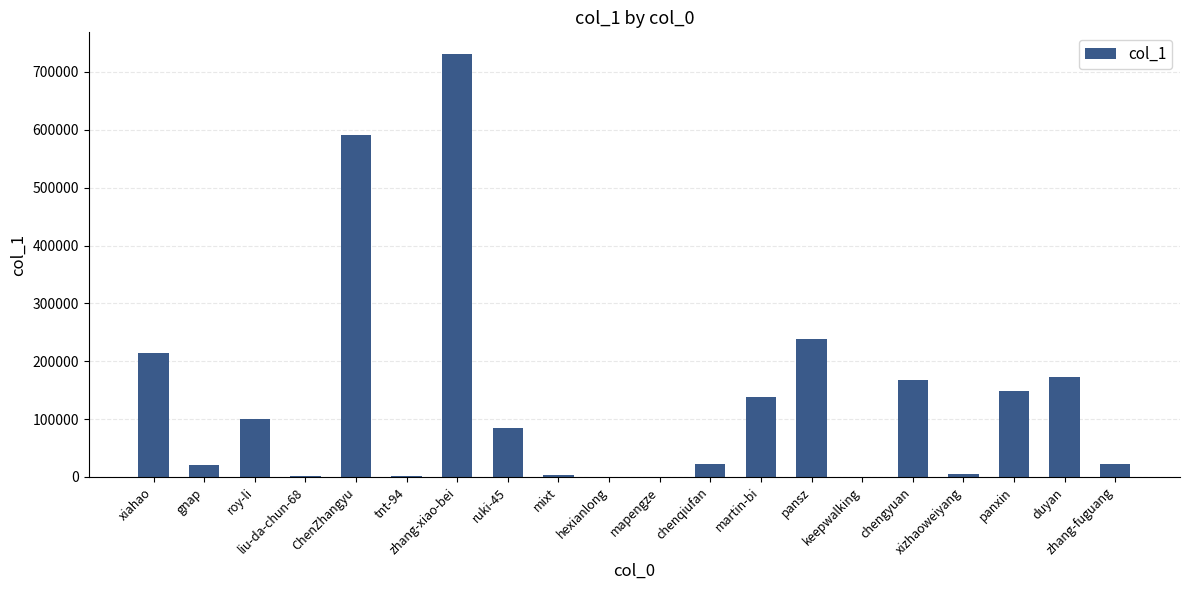

Count the number of categories in the chart.

20